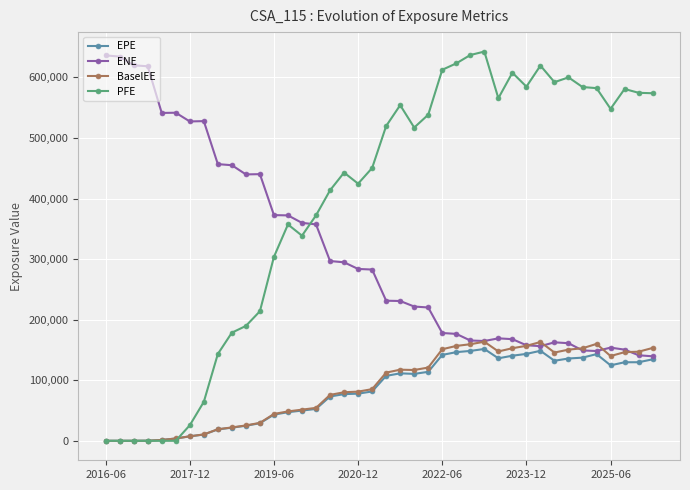

True or false: ENE has more than 1 points higher than both neighbors.

True